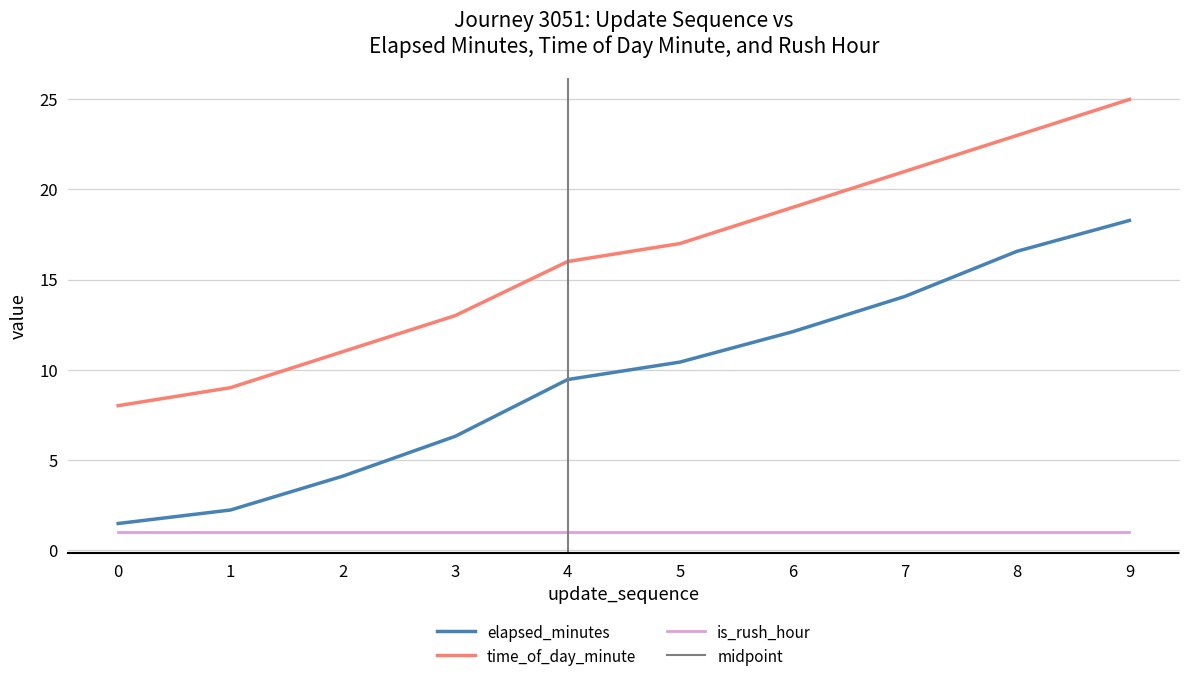

What is the minimum value for is_rush_hour?

1.0